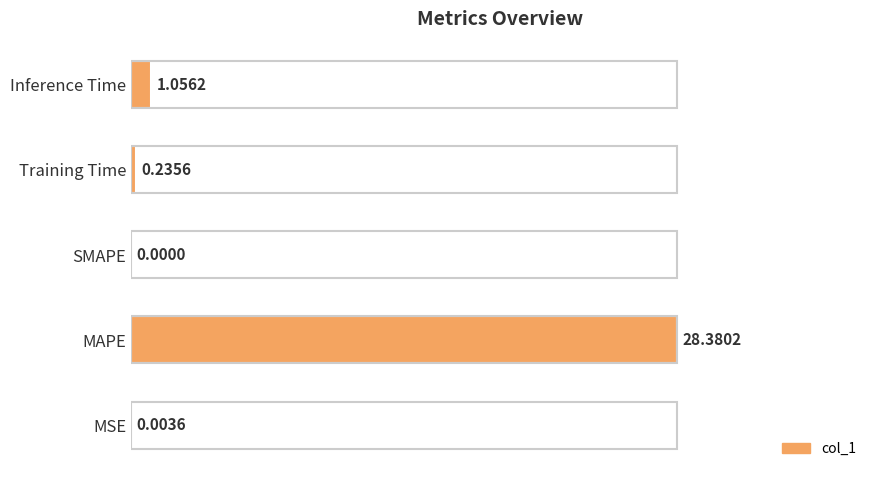

List the labels in order of value, largest first.

MAPE, Inference Time, Training Time, MSE, SMAPE